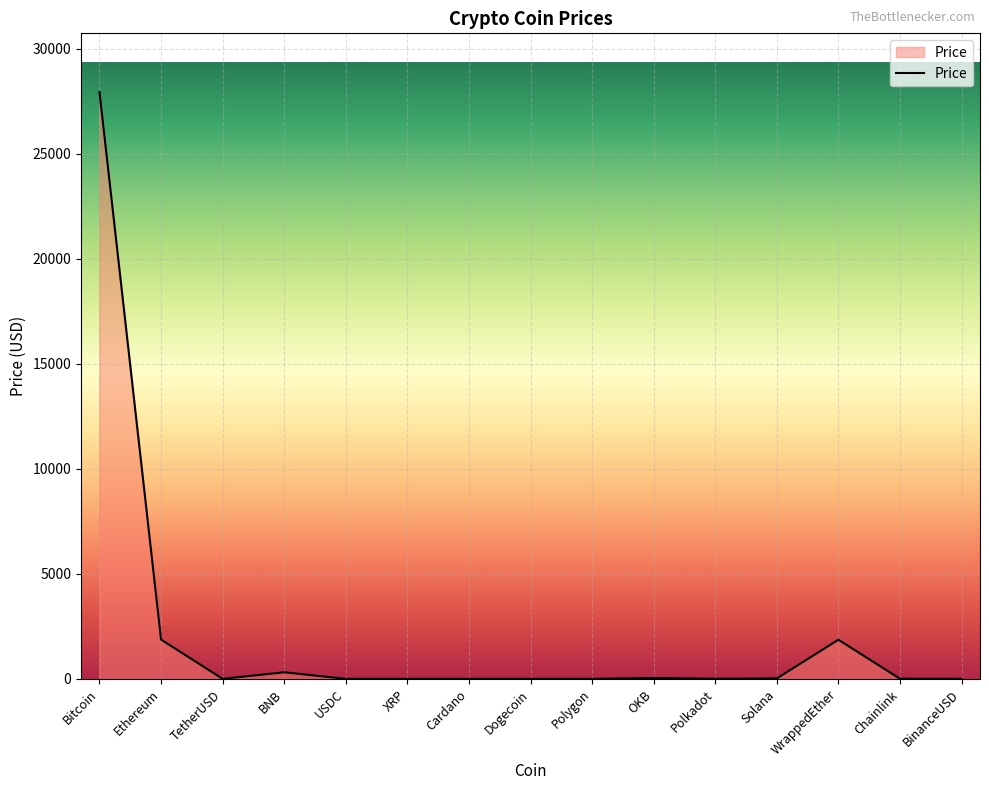

How many categories are shown in the chart?

15